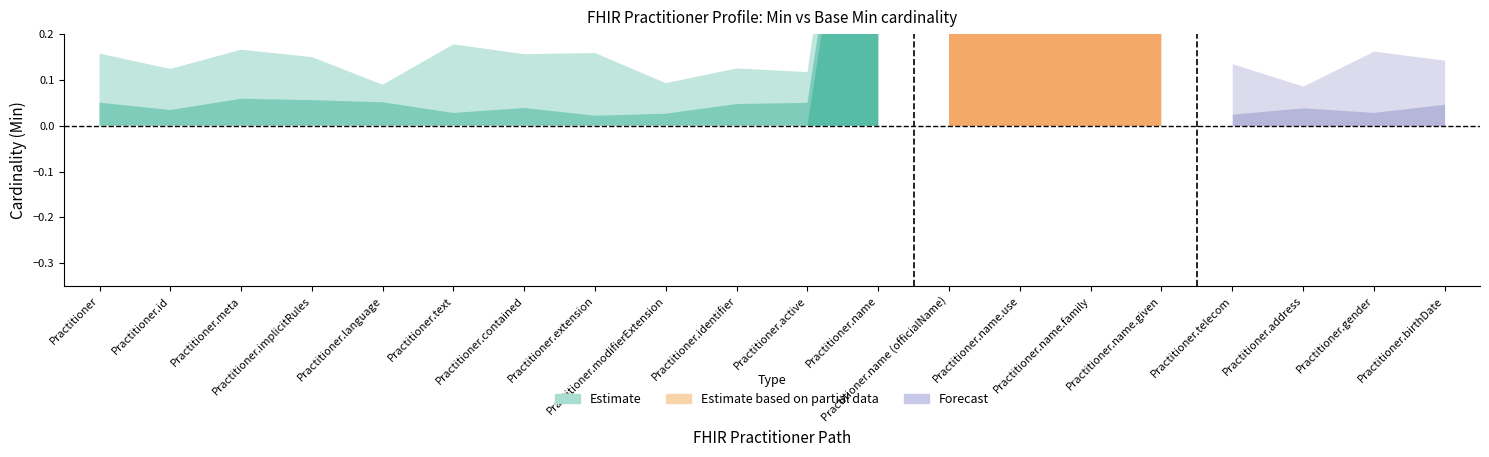

Between Practitioner.gender and Practitioner.name.use, which is larger?

Practitioner.name.use